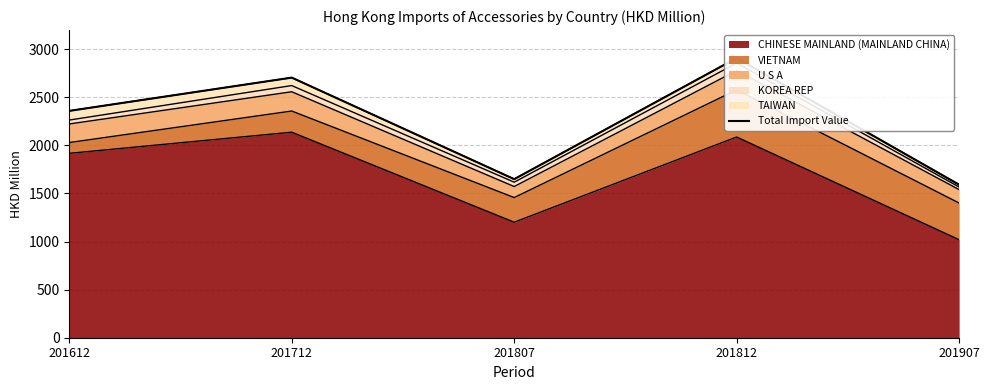

Between 201812 and 201907, which is larger?

201812